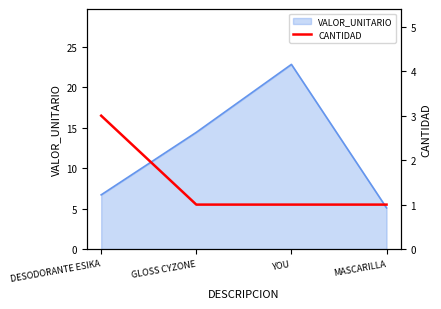

Read the VALOR_UNITARIO value at MASCARILLA.

5.1